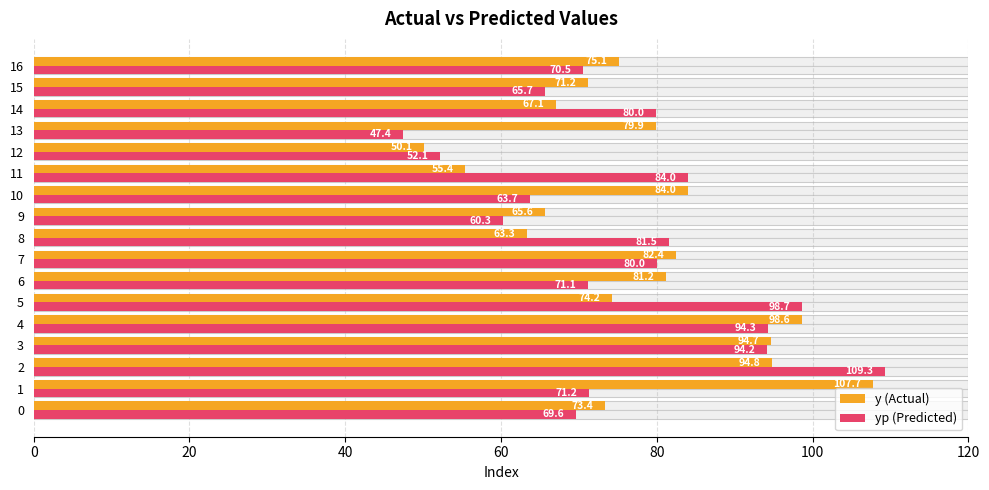

What is the value of the y (Actual) bar at the 14th from the left?

79.9